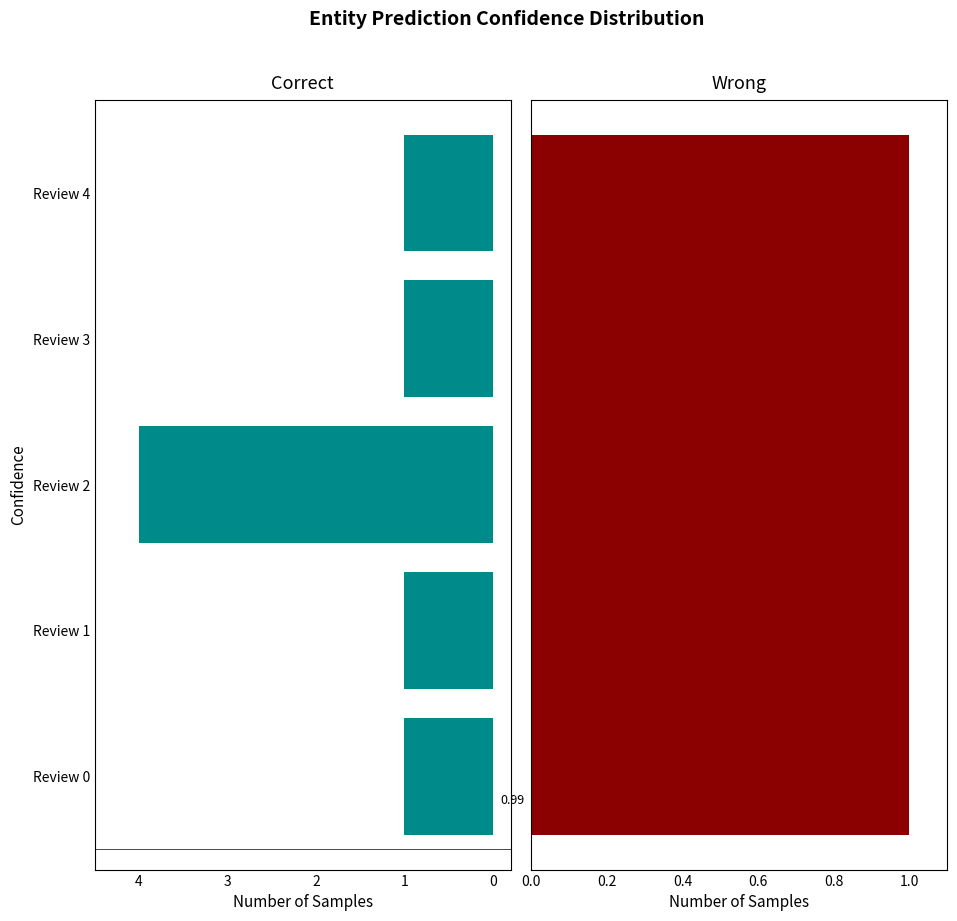

The value at 0 is -2. True or false?

False